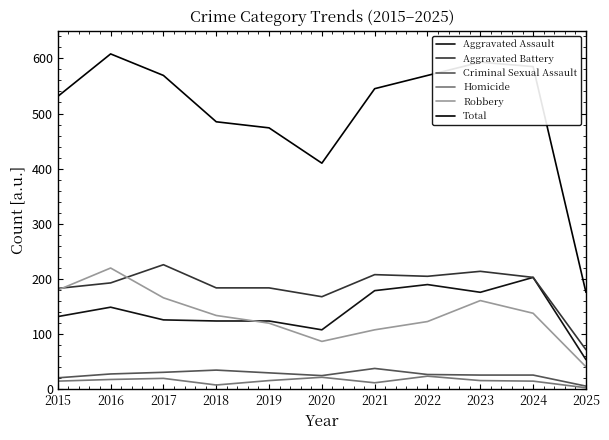

What is the sum of all Aggravated Assault values?

1565